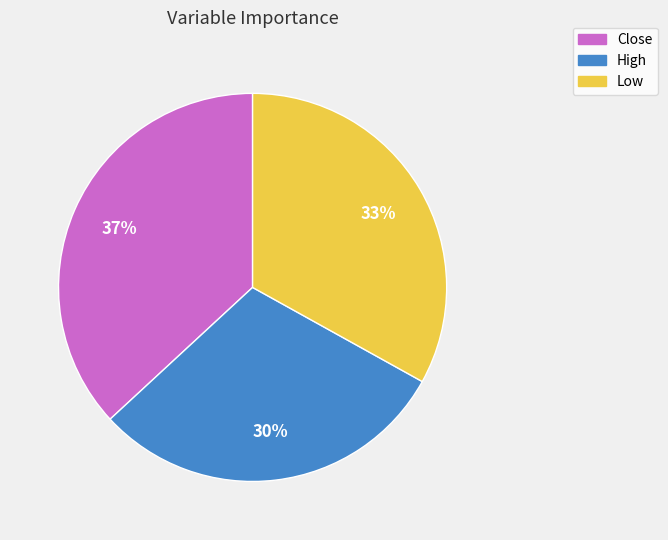

Combined, do Low and High account for over 50%?

Yes